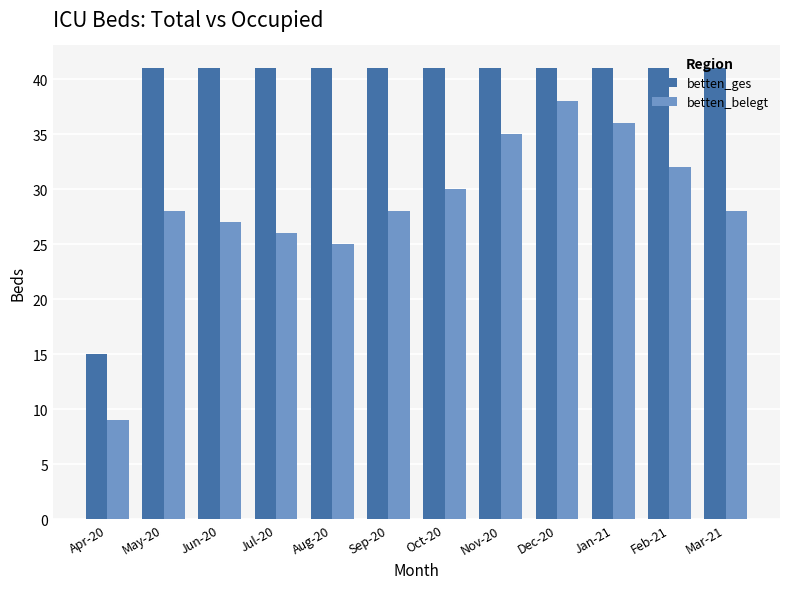

Which series has the widest spread of values?

betten_belegt